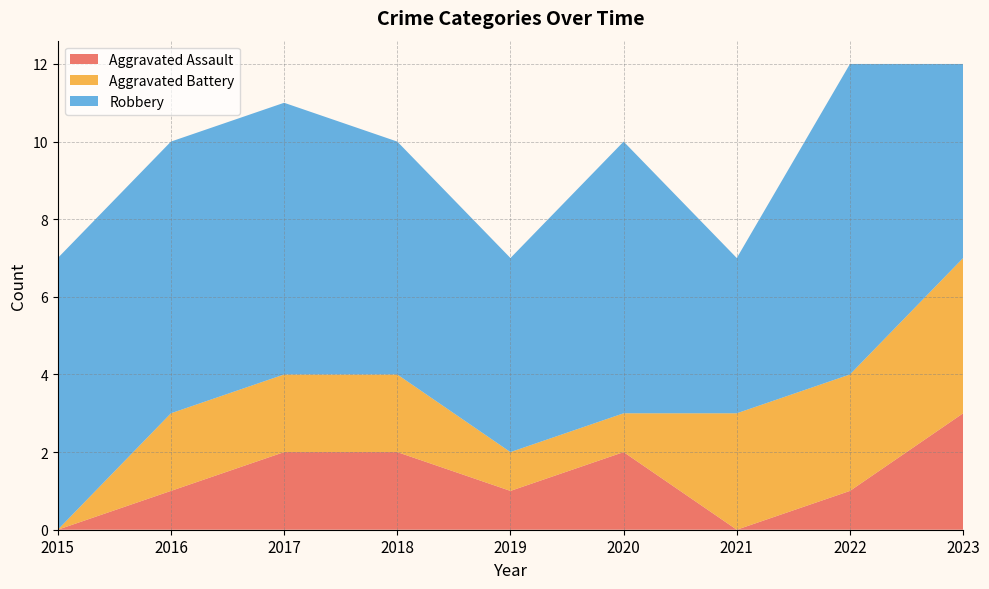

Reading left to right, transcribe all the data shown in this chart.

Aggravated Assault: 2015=0	2016=1	2017=2	2018=2	2019=1	2020=2	2021=0	2022=1	2023=3
Aggravated Battery: 2015=0	2016=2	2017=2	2018=2	2019=1	2020=1	2021=3	2022=3	2023=4
Robbery: 2015=7	2016=7	2017=7	2018=6	2019=5	2020=7	2021=4	2022=8	2023=5